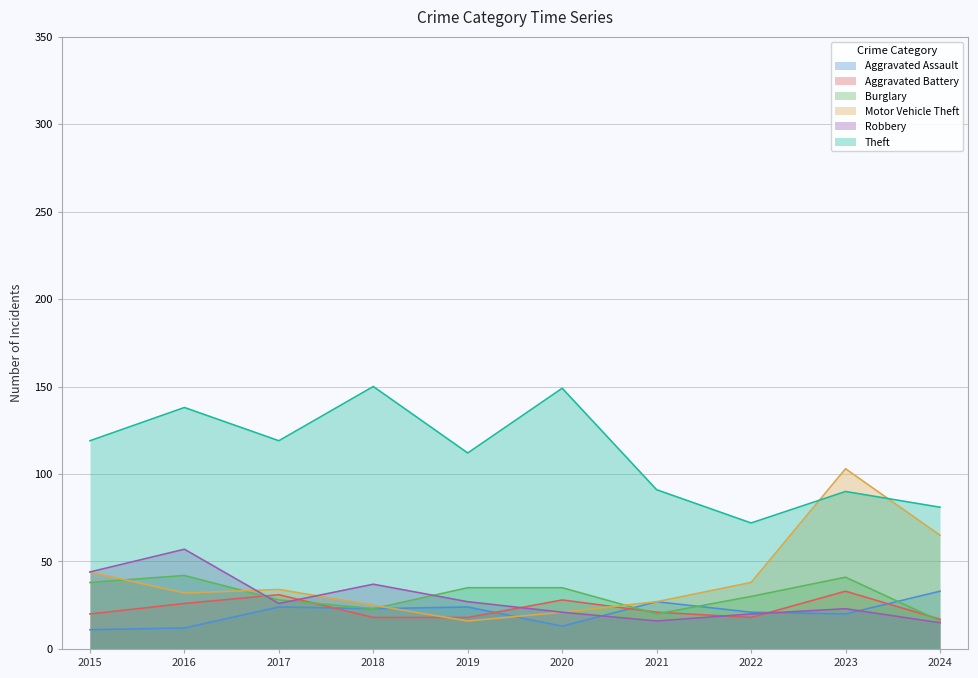

What is the lowest value of the Aggravated Assault series?

11